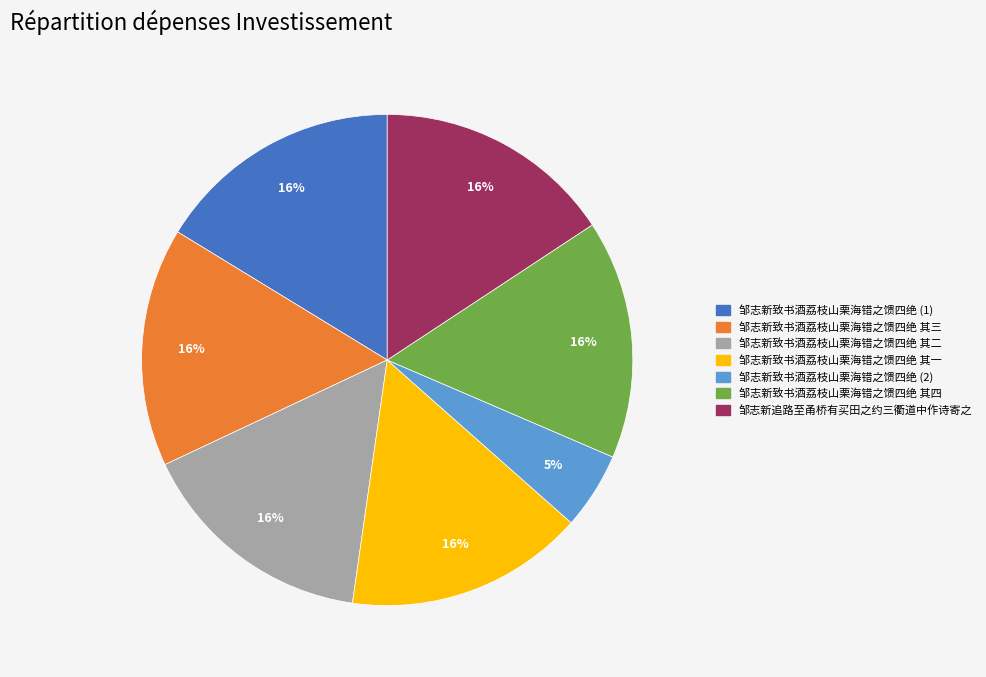

How many slices are in this pie chart?

7